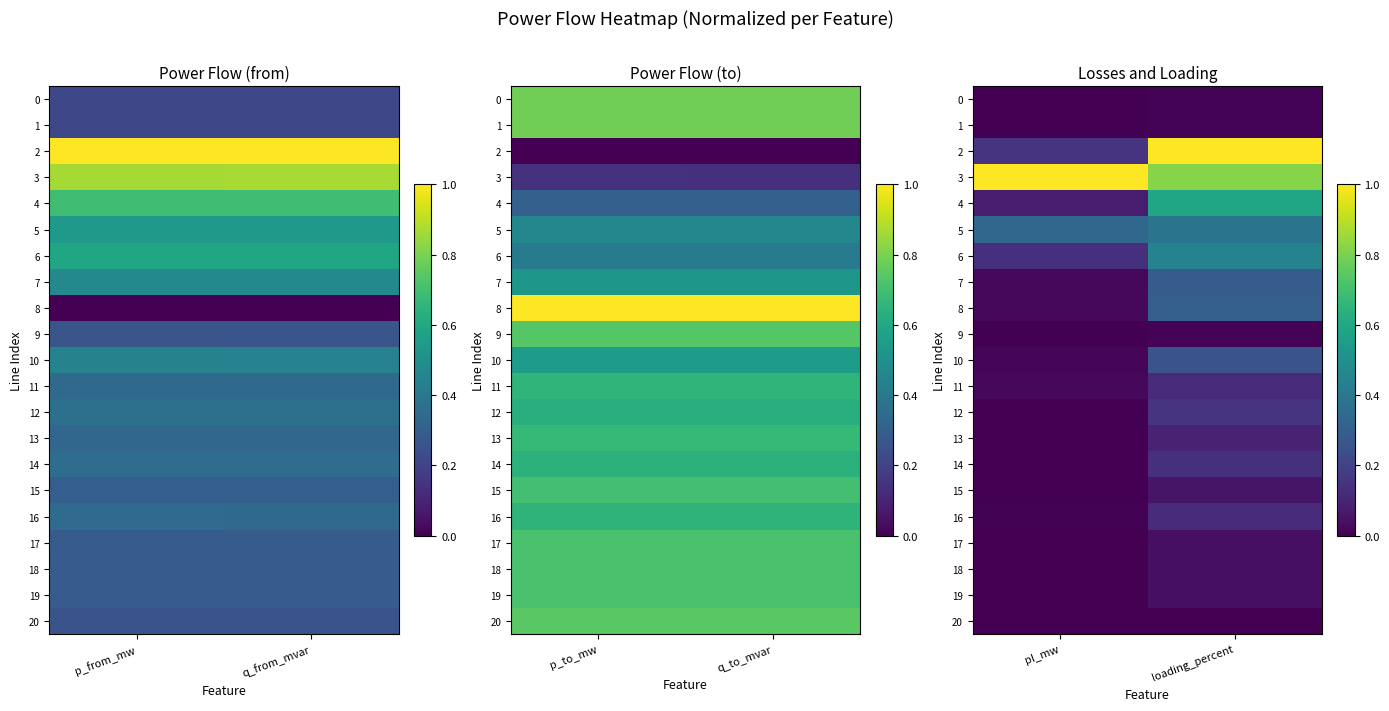

The 16 series shows 0.0 at pl_mw. True or false?

False